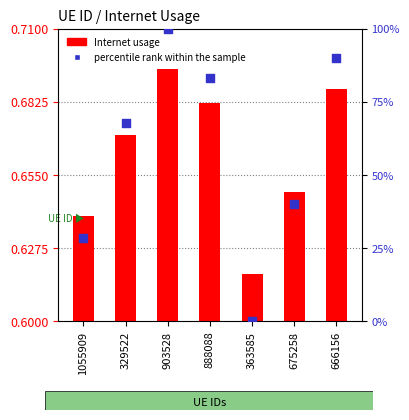

At which category is the sum across all series the highest?

903528